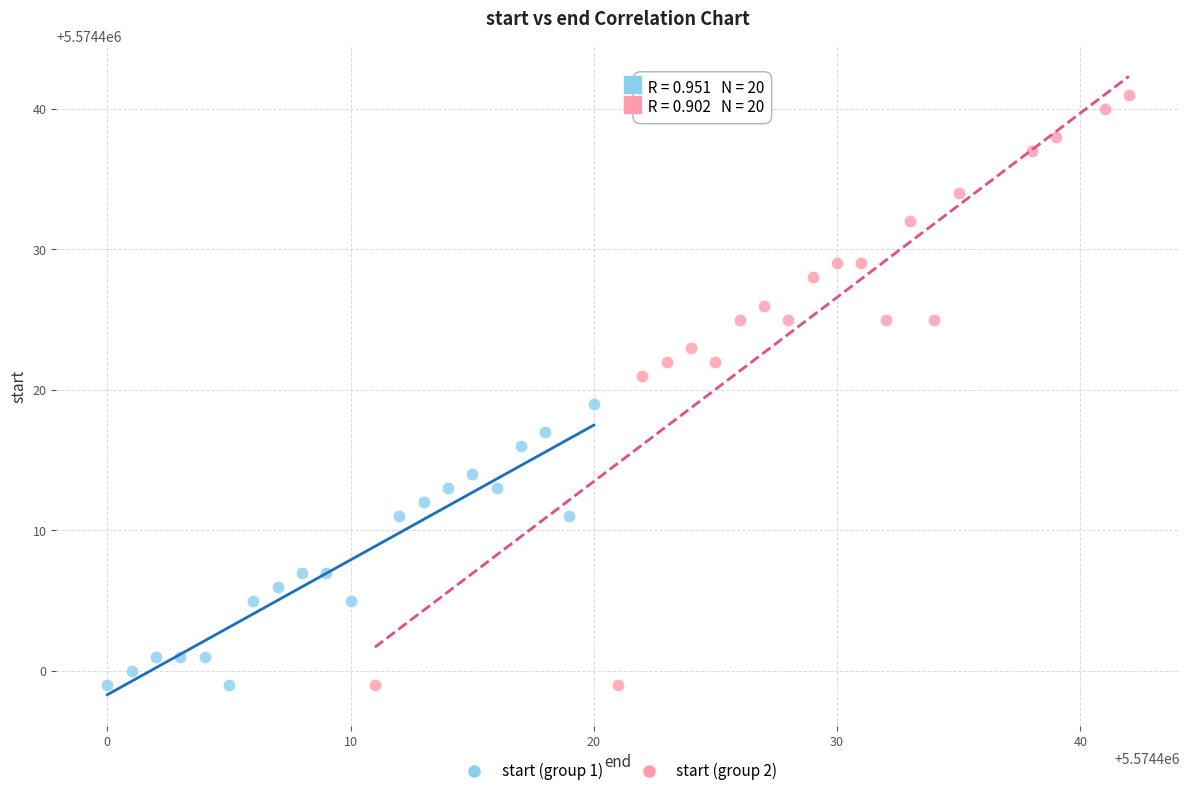

Which series has the largest Y range (max minus min)?

start (group 2)